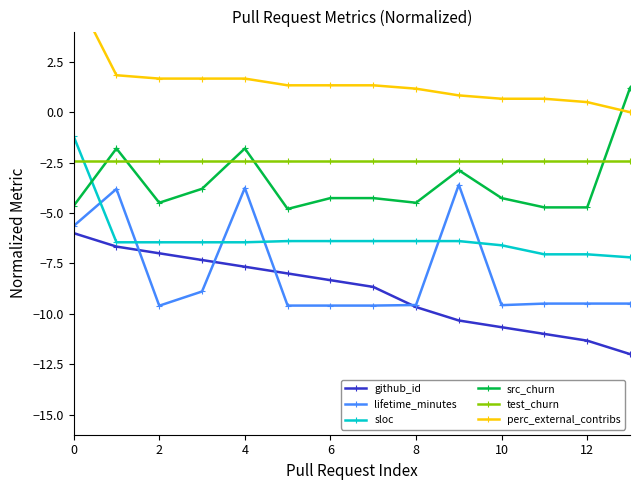

True or false: github_id has a value of -9.3 at 2.

False